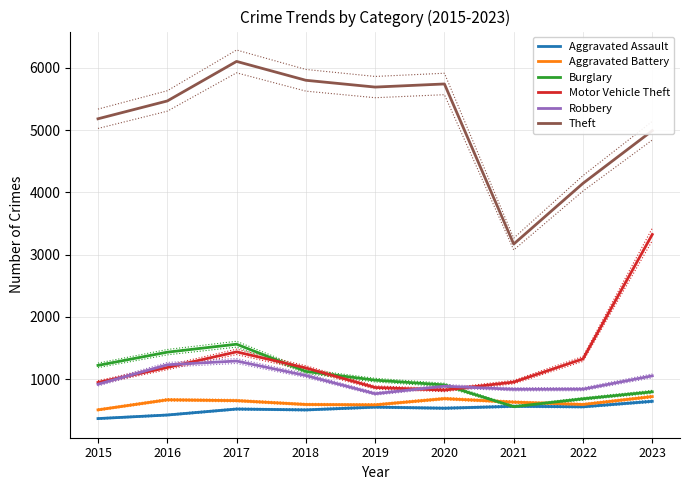

Rank the series by their maximum value, from lowest to highest.

Aggravated Assault, Aggravated Battery, Robbery, Burglary, Motor Vehicle Theft, Theft